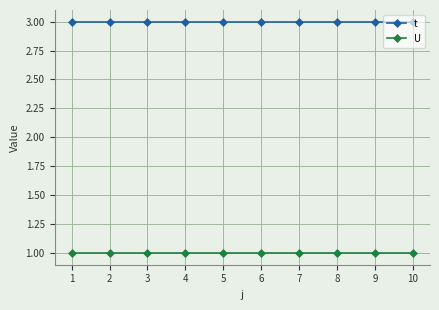

Does the chart have visible grid lines?

Yes